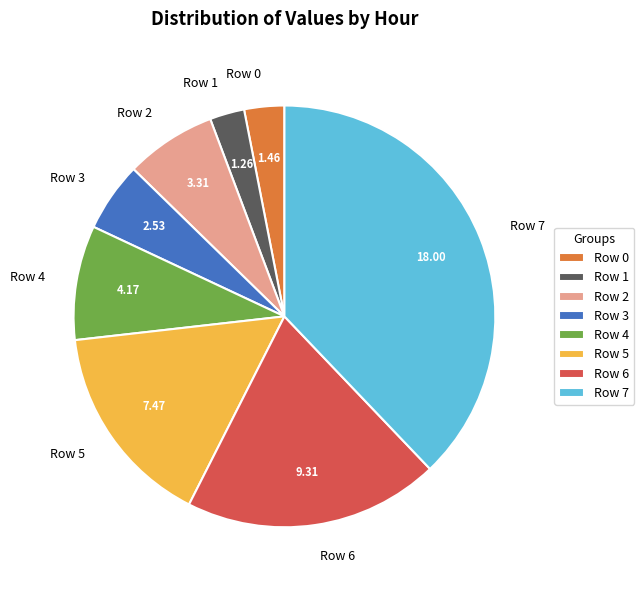

Approximately how many times larger is the value at Row 7 compared to Row 2?

5.4